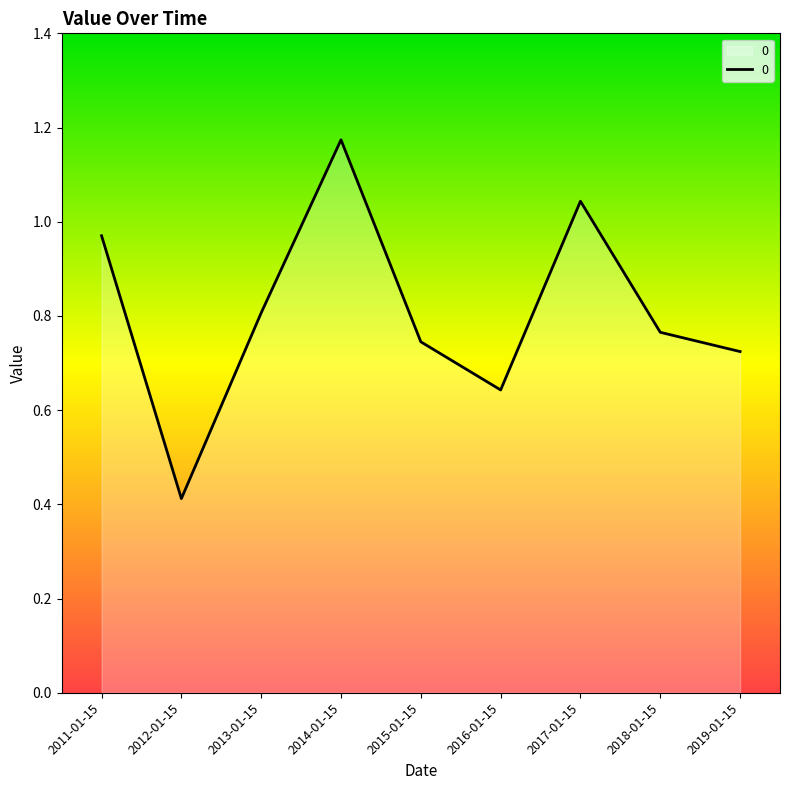

Between 2013-01-15 and 2017-01-15, which is larger?

2017-01-15